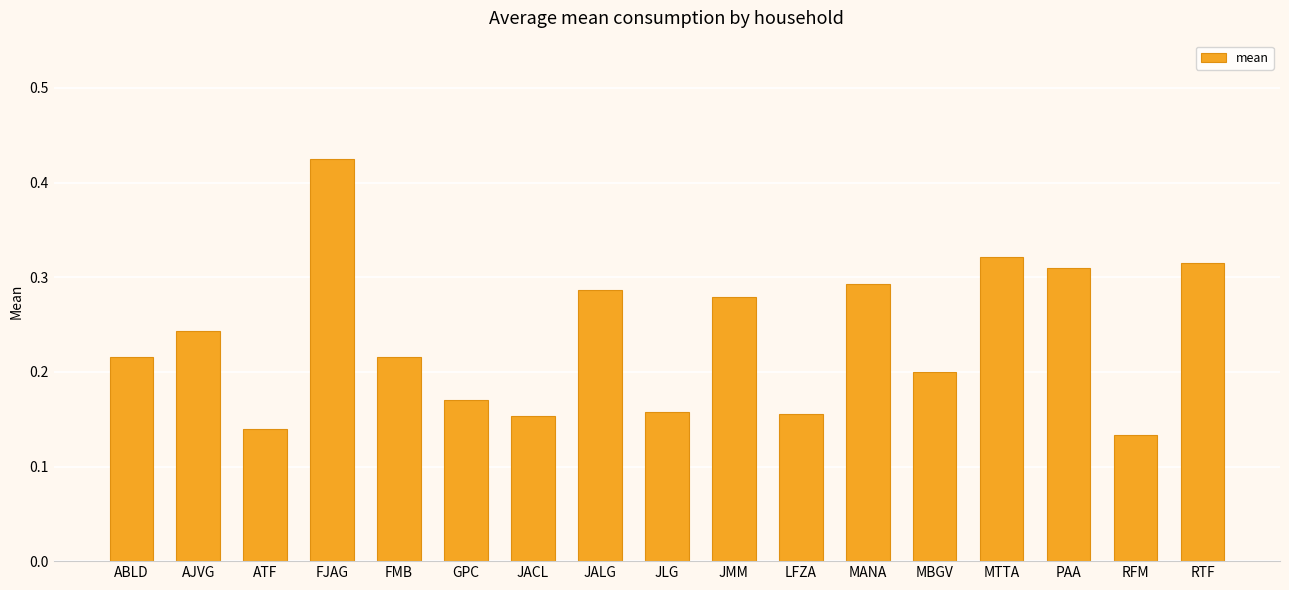

Does the chart contain any negative values?

No